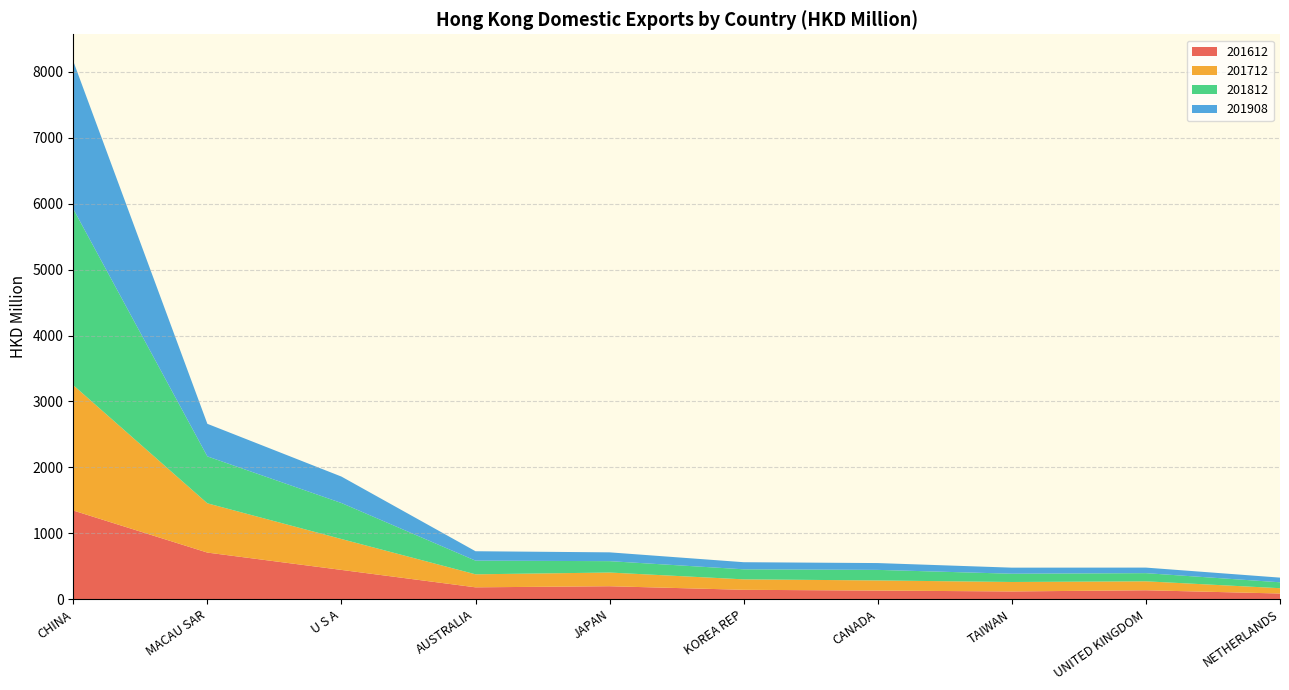

Reading left to right, transcribe all the data shown in this chart.

201612: 1345.5	707.4	444.2	180.0	196.6	142.4	130.7	117.4	135.5	86.2
201712: 1901.9	747.6	468.8	197.5	207.9	158.6	153.8	143.6	135.7	80.6
201812: 2674.5	712.2	546.4	207.3	172.7	152.6	160.3	125.4	123.9	89.7
201908: 2242.0	494.2	401.2	143.0	133.5	107.6	103.3	92.1	84.2	70.7